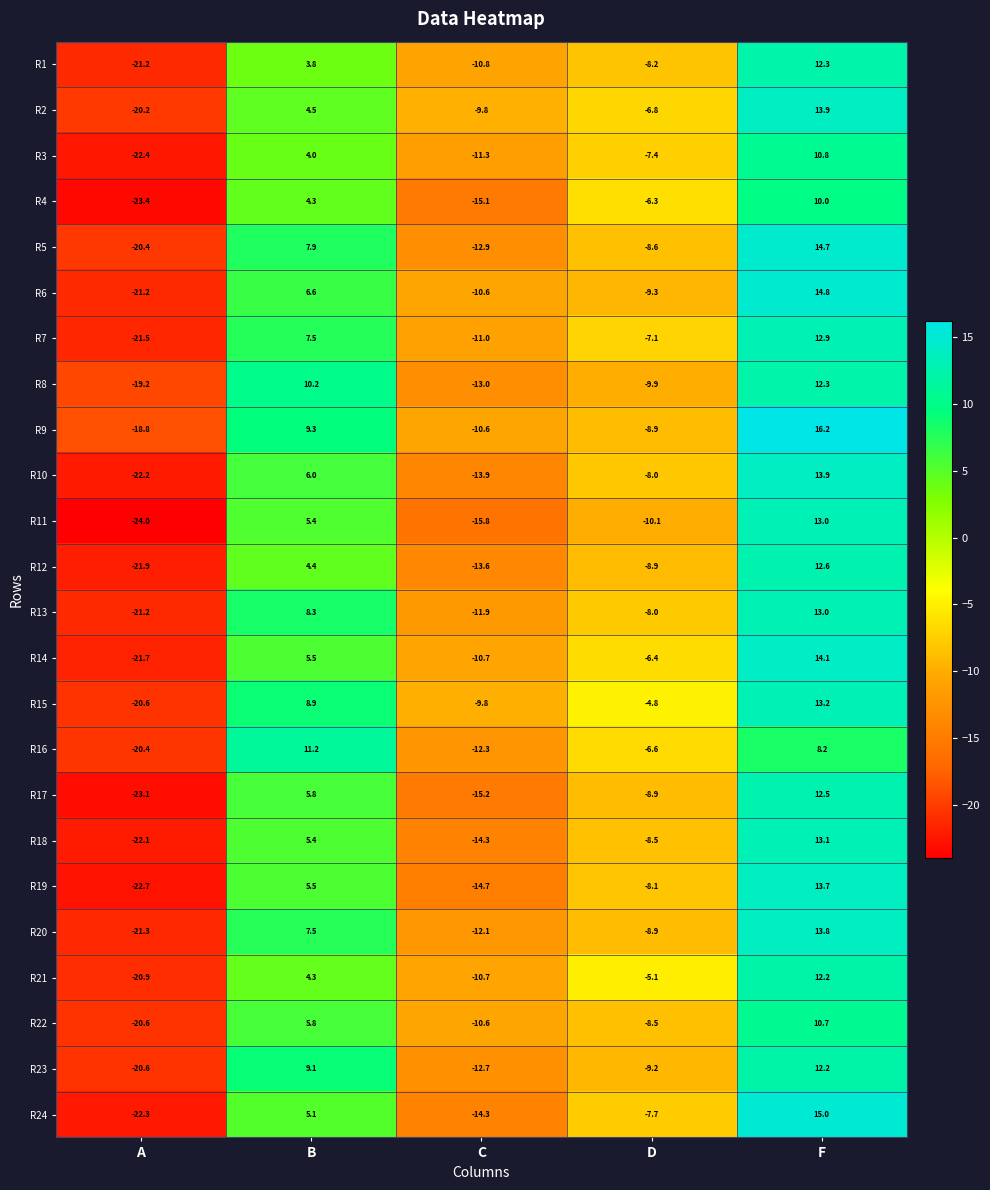

What is the maximum value shown in the chart?

16.2